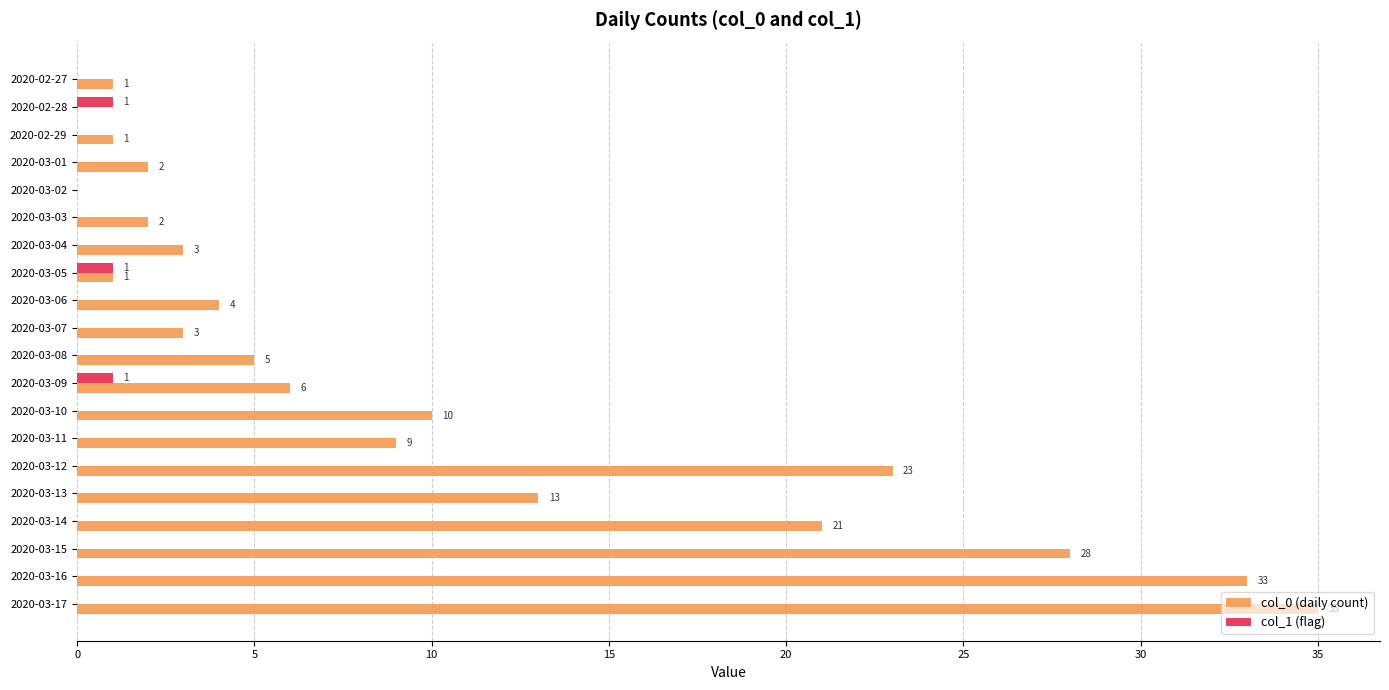

What are all the series names shown in the legend?

col_0 (daily count), col_1 (flag)